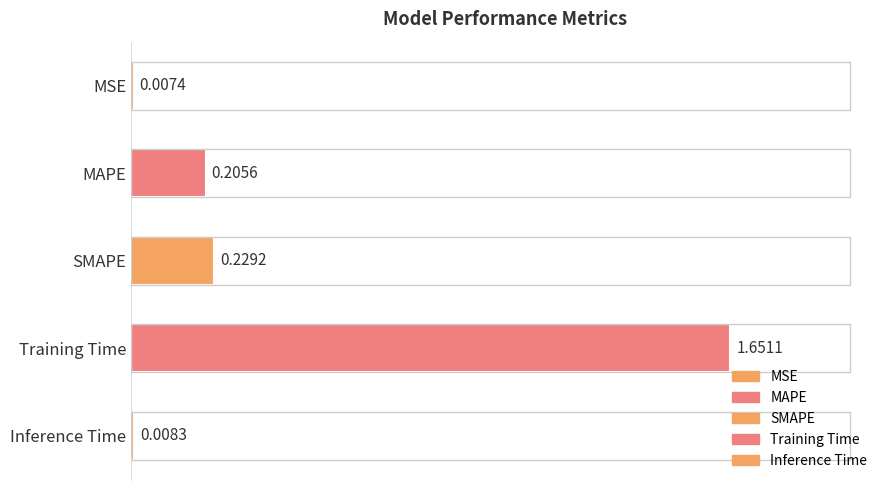

Which category has the lowest value across all series?

MSE